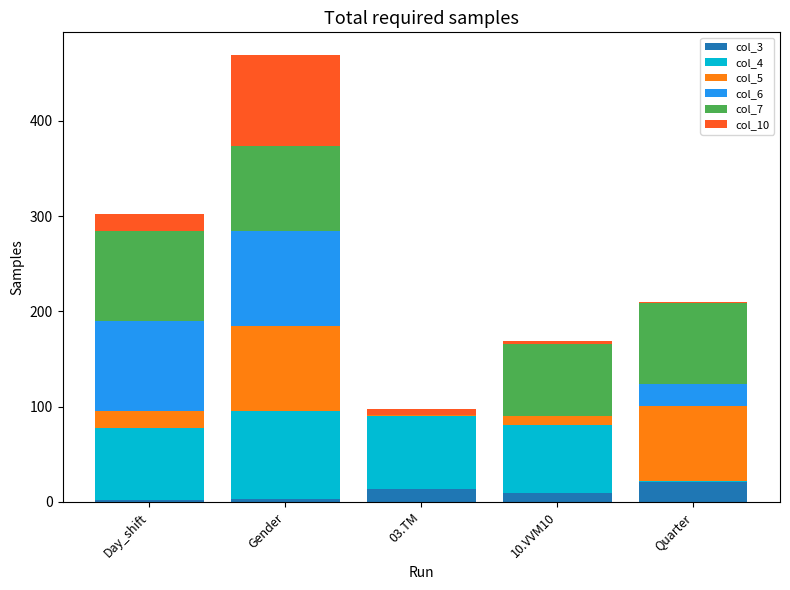

What is the total value across all series at Quarter?

210.3